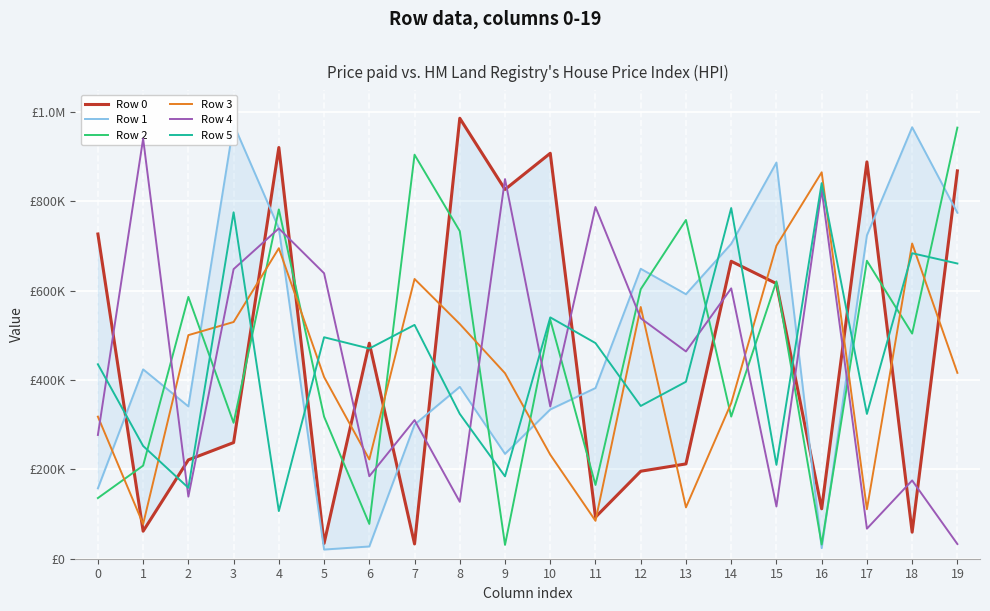

How many interior local peaks does the Row 3 series have?

5